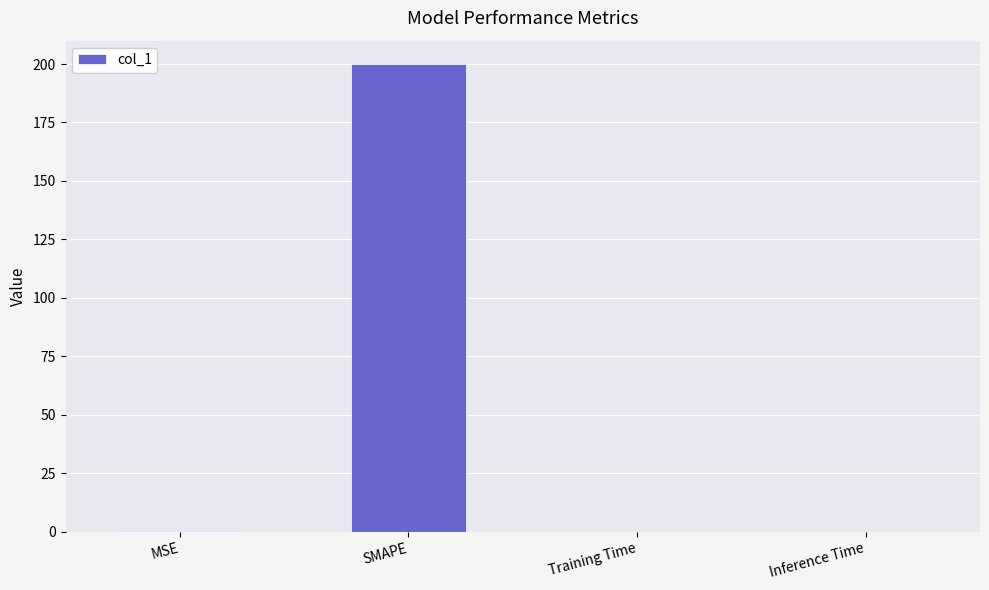

The chart shows a value of 0.0 at Inference Time. True or false?

True